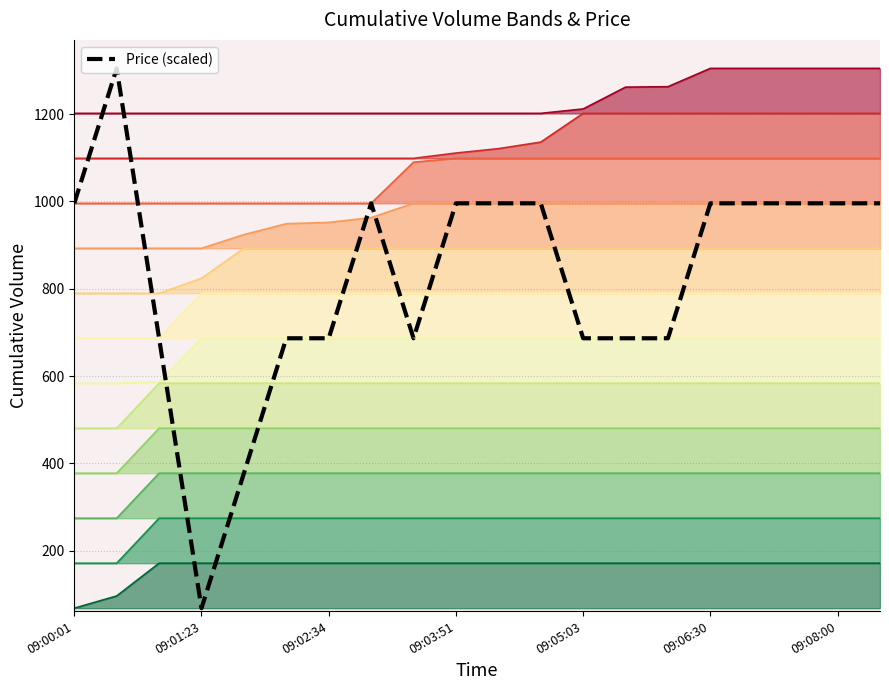

True or false: the data has more than 1 interior local peaks.

True